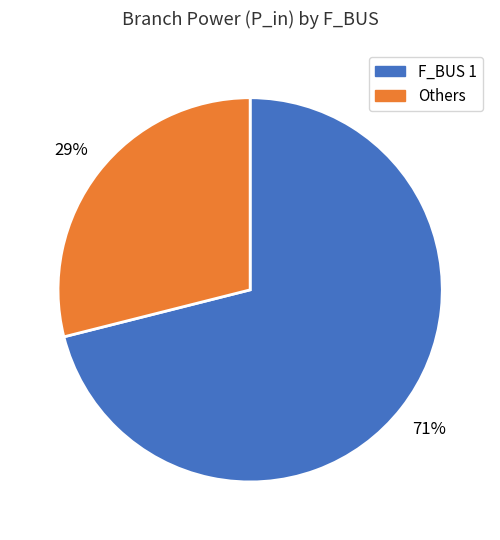

How many slices are in this pie chart?

2